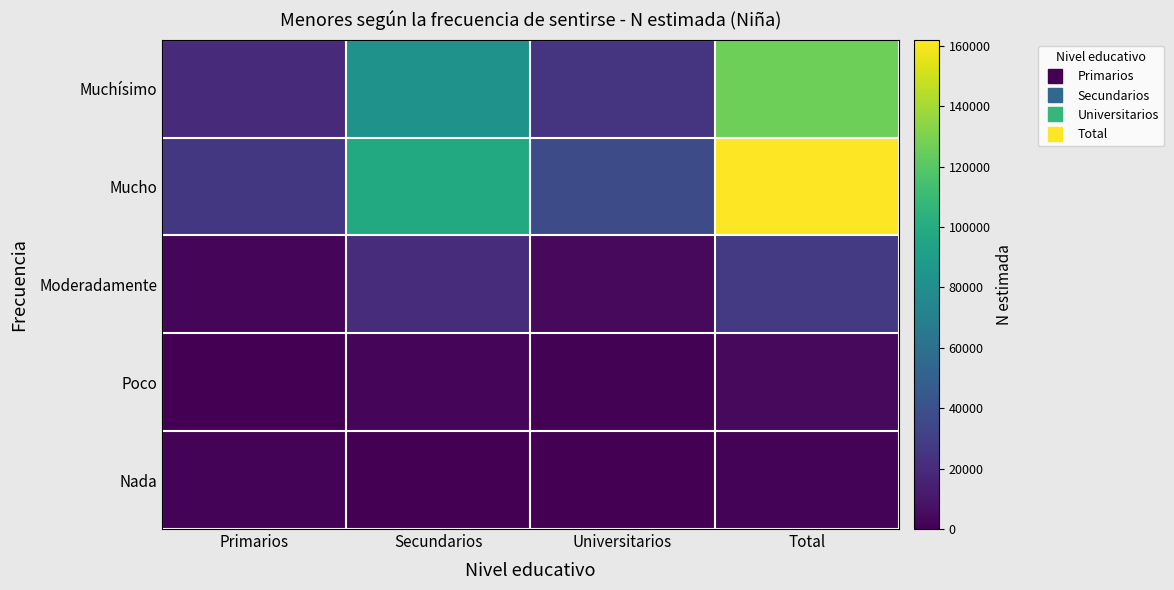

Rank the series at Universitarios from highest to lowest value.

Mucho, Muchísimo, Moderadamente, Poco, Nada